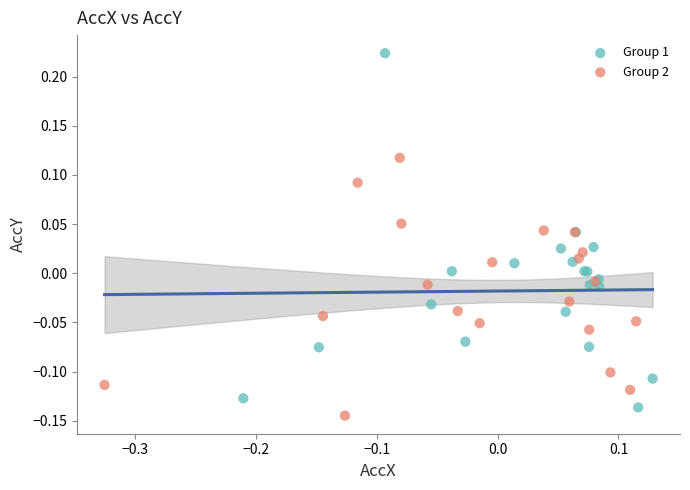

Which series has the widest spread of Y values?

Group 1